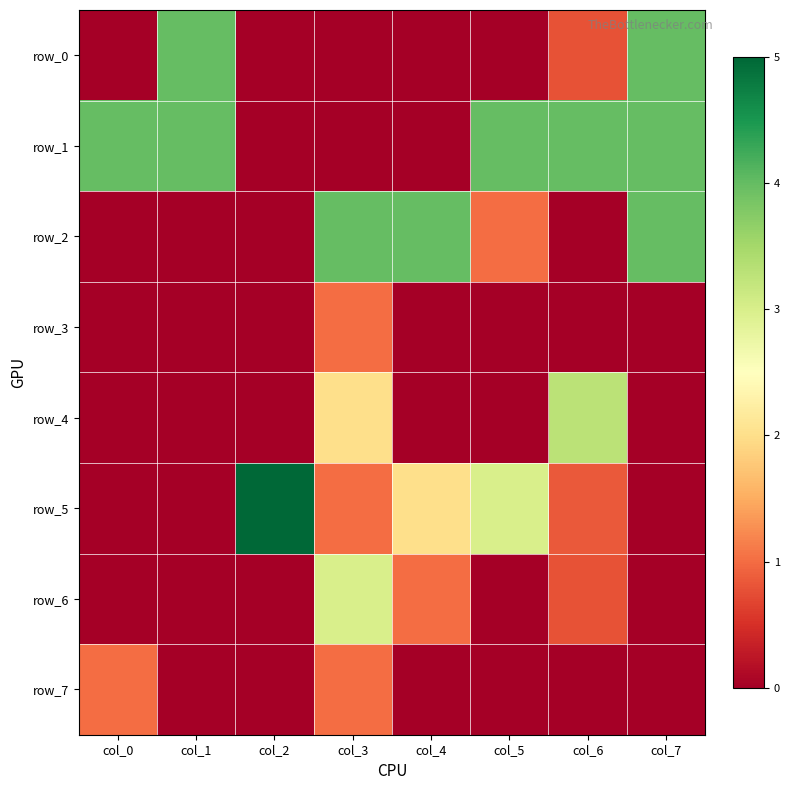

Reading left to right, transcribe all the data shown in this chart.

row_0: col_0=0.0	col_1=4.0	col_2=0.0	col_3=0.0	col_4=0.0	col_5=0.0	col_6=0.8	col_7=4.0
row_1: col_0=4.0	col_1=4.0	col_2=0.0	col_3=0.0	col_4=0.0	col_5=4.0	col_6=4.0	col_7=4.0
row_2: col_0=0.0	col_1=0.0	col_2=0.0	col_3=4.0	col_4=4.0	col_5=1.0	col_6=0.0	col_7=4.0
row_3: col_0=0.0	col_1=0.0	col_2=0.0	col_3=1.0	col_4=0.0	col_5=0.0	col_6=0.0	col_7=0.0
row_4: col_0=0.0	col_1=0.0	col_2=0.0	col_3=2.0	col_4=0.0	col_5=0.0	col_6=3.3	col_7=0.0
row_5: col_0=0.0	col_1=0.0	col_2=5.0	col_3=1.0	col_4=2.0	col_5=3.0	col_6=0.9	col_7=0.0
row_6: col_0=0.0	col_1=0.0	col_2=0.0	col_3=3.0	col_4=1.0	col_5=0.0	col_6=0.8	col_7=0.0
row_7: col_0=1.0	col_1=0.0	col_2=0.0	col_3=1.0	col_4=0.0	col_5=0.0	col_6=0.0	col_7=0.0